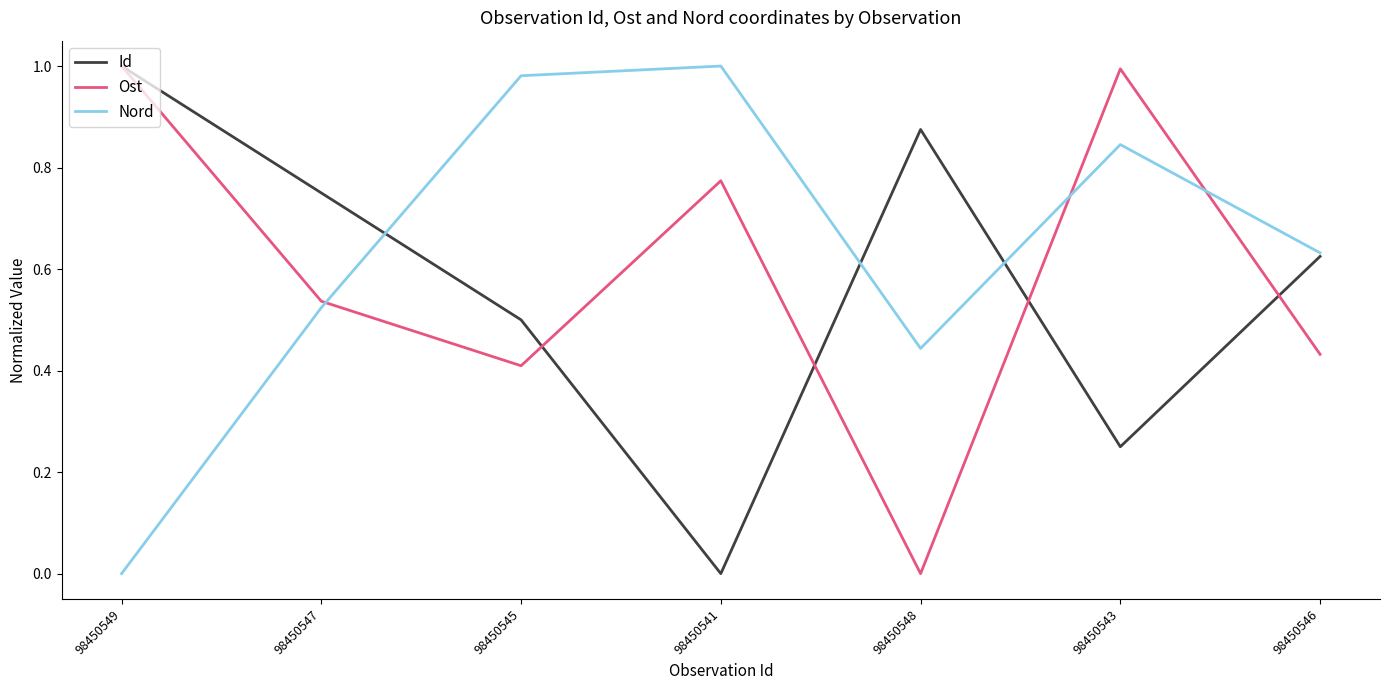

Which series ends up on top after the final intersection of Ost and Nord?

Nord